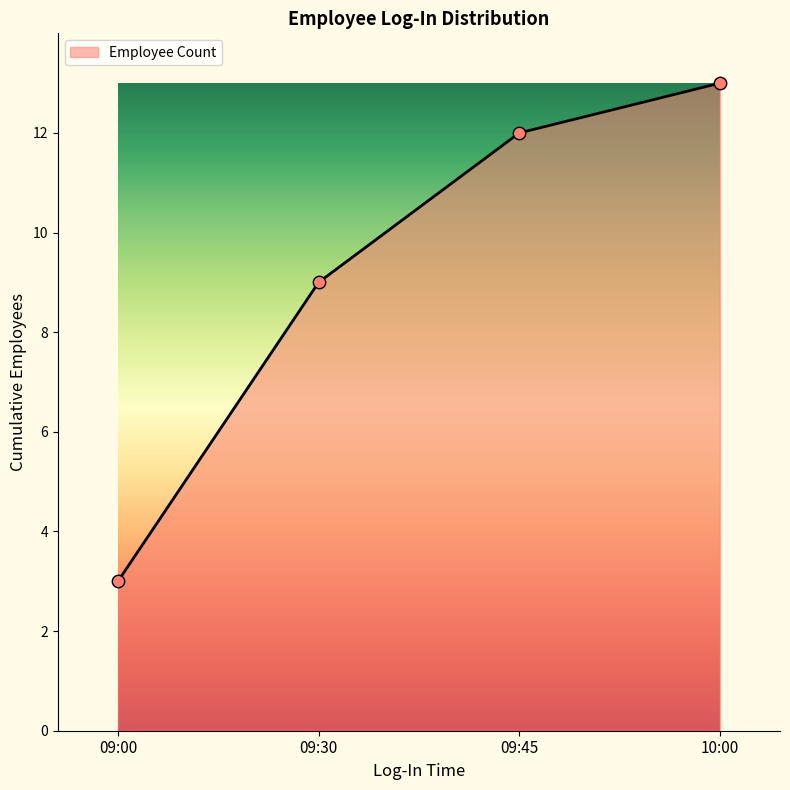

What is the change in value from 09:30 to 10:00?

+4